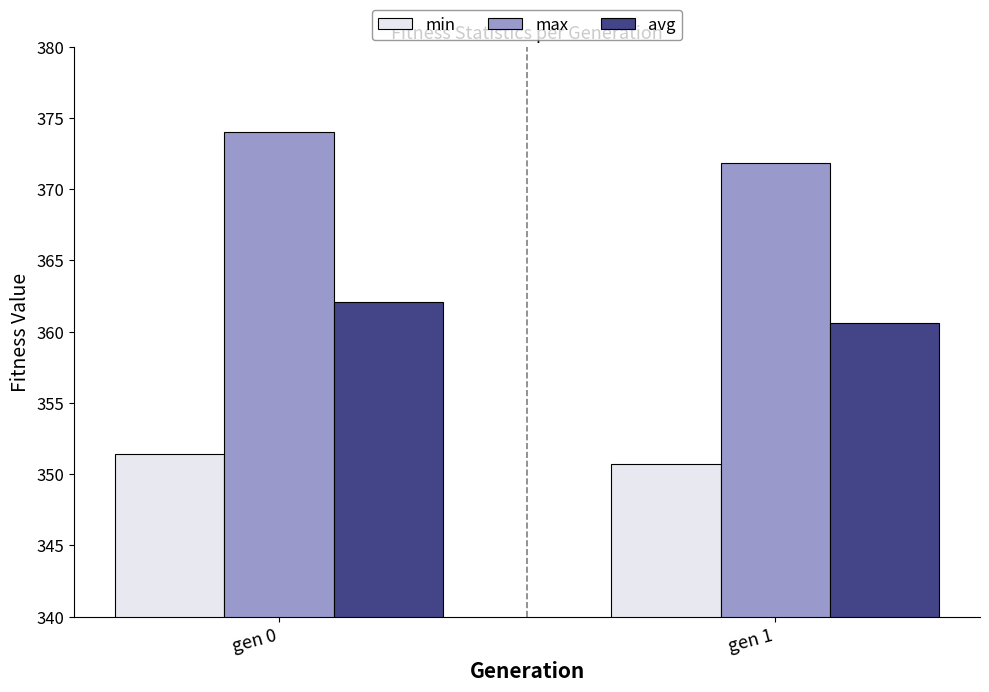

How many groups of bars are there?

2